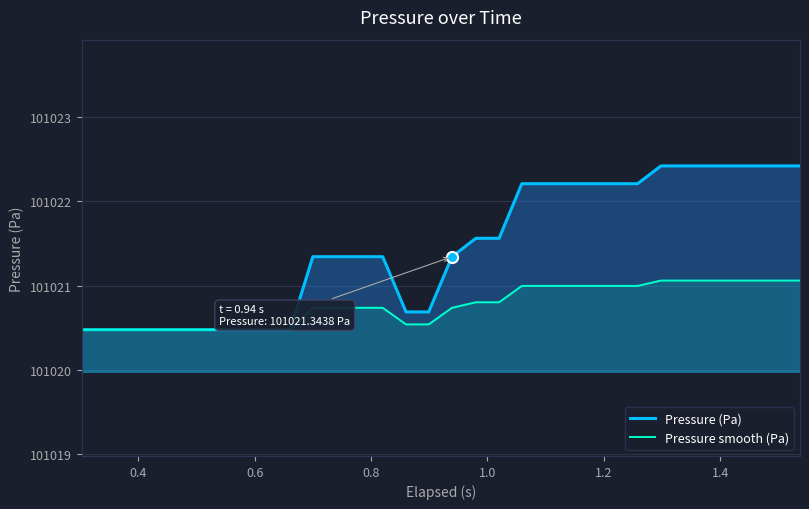

What is the difference between the second highest and minimum values in the Pressure (Pa) series?

1.9